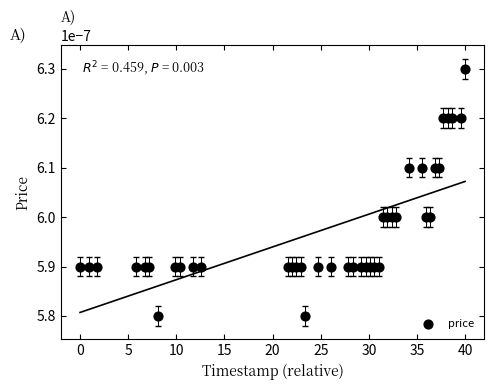

What is the range of X values (max minus min)?

40.0